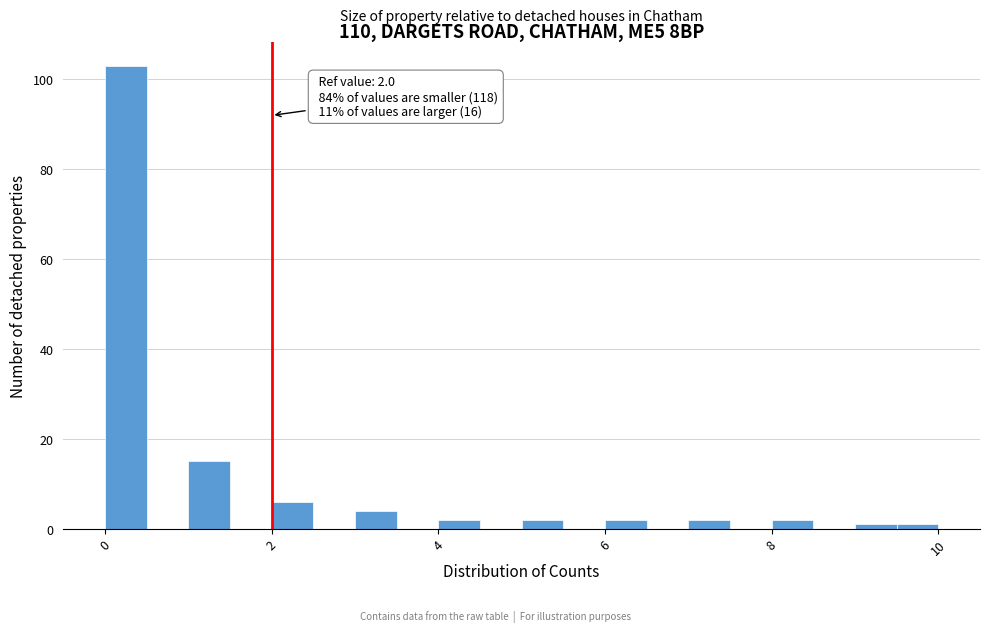

Read against the x-axis, roughly where is the centre of the tallest bar?

0.2